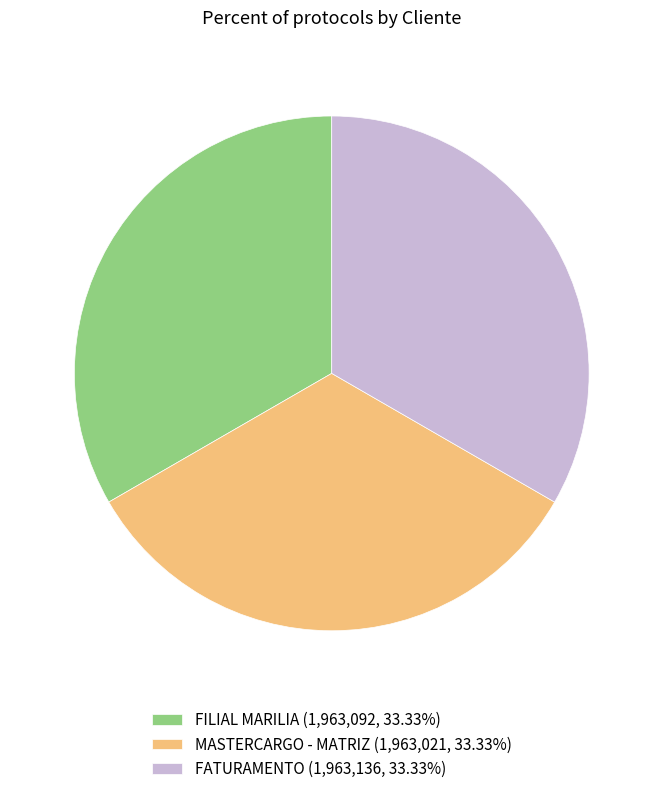

Combined, do MASTERCARGO - MATRIZ (1,963,021, 33.33%) and FILIAL MARILIA (1,963,092, 33.33%) account for over 50%?

Yes